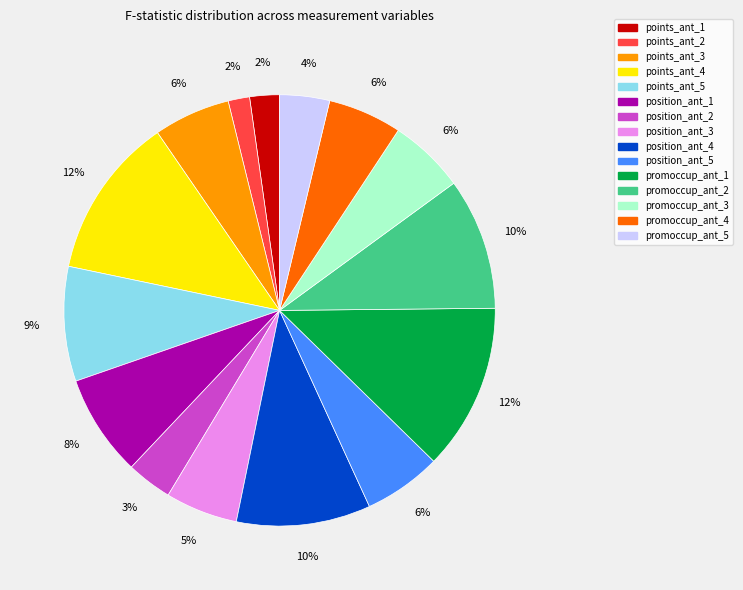

Is it true that points_ant_5 is 9% of the pie?

True